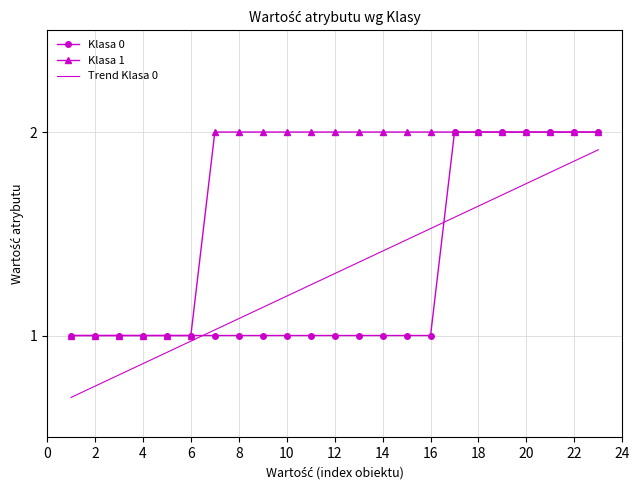

True or false: Klasa 0 and Trend Klasa 0 cross at least once.

True